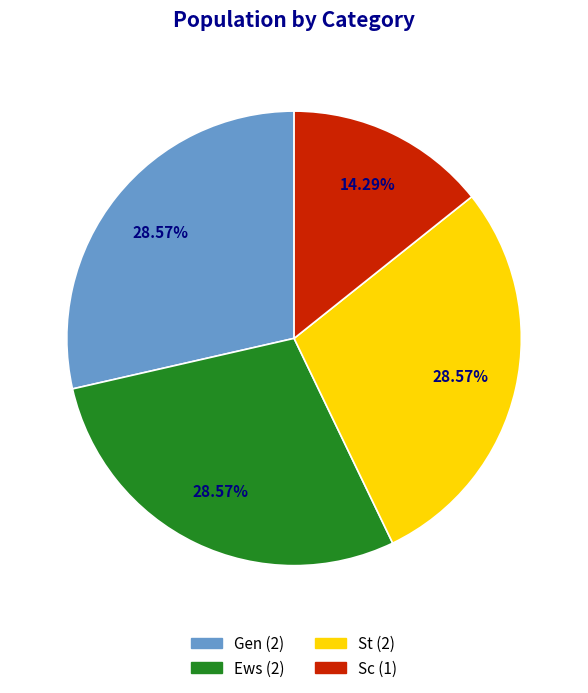

Is it true that Ews is 15% of the pie?

False